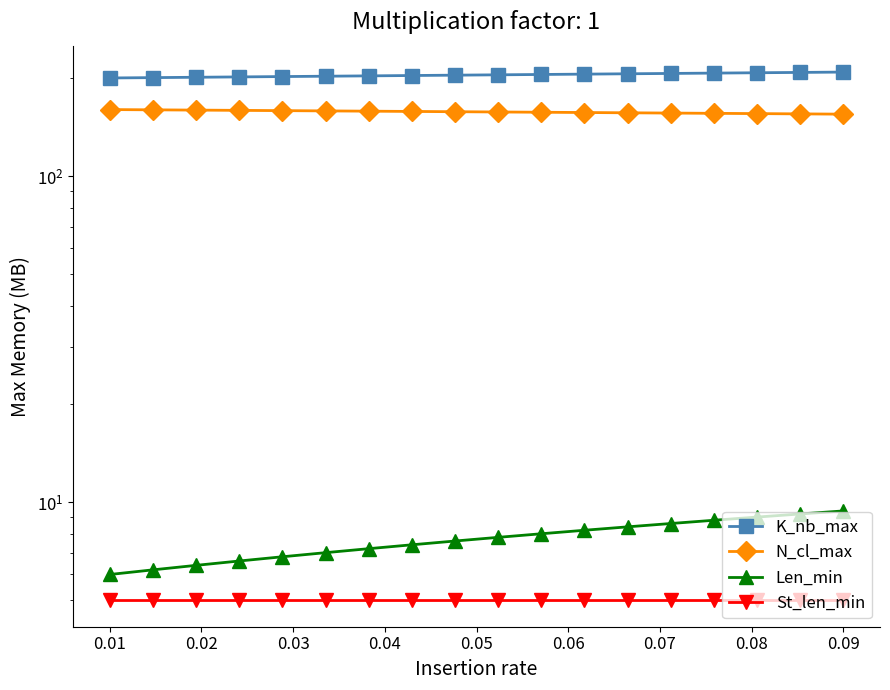

What are all the series names shown in the legend?

K_nb_max, N_cl_max, Len_min, St_len_min